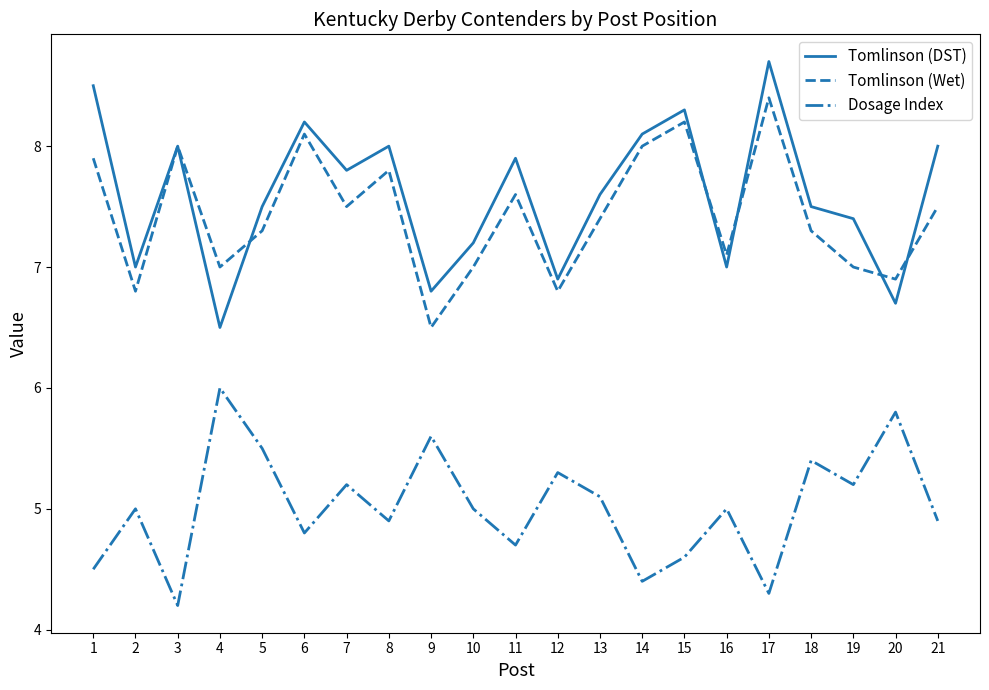

Reading left to right, transcribe all the data shown in this chart.

Tomlinson (DST): 1=8.5	2=7.0	3=8.0	4=6.5	5=7.5	6=8.2	7=7.8	8=8.0	9=6.8	10=7.2	11=7.9	12=6.9	13=7.6	14=8.1	15=8.3	16=7.0	17=8.7	18=7.5	19=7.4	20=6.7	21=8.0
Tomlinson (Wet): 1=7.9	2=6.8	3=8.0	4=7.0	5=7.3	6=8.1	7=7.5	8=7.8	9=6.5	10=7.0	11=7.6	12=6.8	13=7.4	14=8.0	15=8.2	16=7.1	17=8.4	18=7.3	19=7.0	20=6.9	21=7.5
Dosage Index: 1=4.5	2=5.0	3=4.2	4=6.0	5=5.5	6=4.8	7=5.2	8=4.9	9=5.6	10=5.0	11=4.7	12=5.3	13=5.1	14=4.4	15=4.6	16=5.0	17=4.3	18=5.4	19=5.2	20=5.8	21=4.9